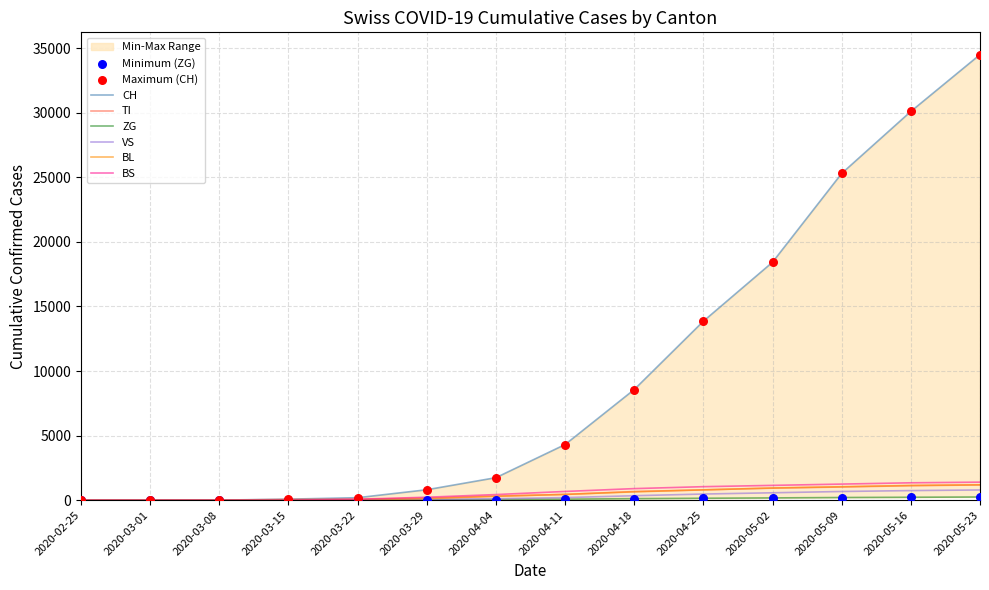

Which series has the largest total across all categories?

CH